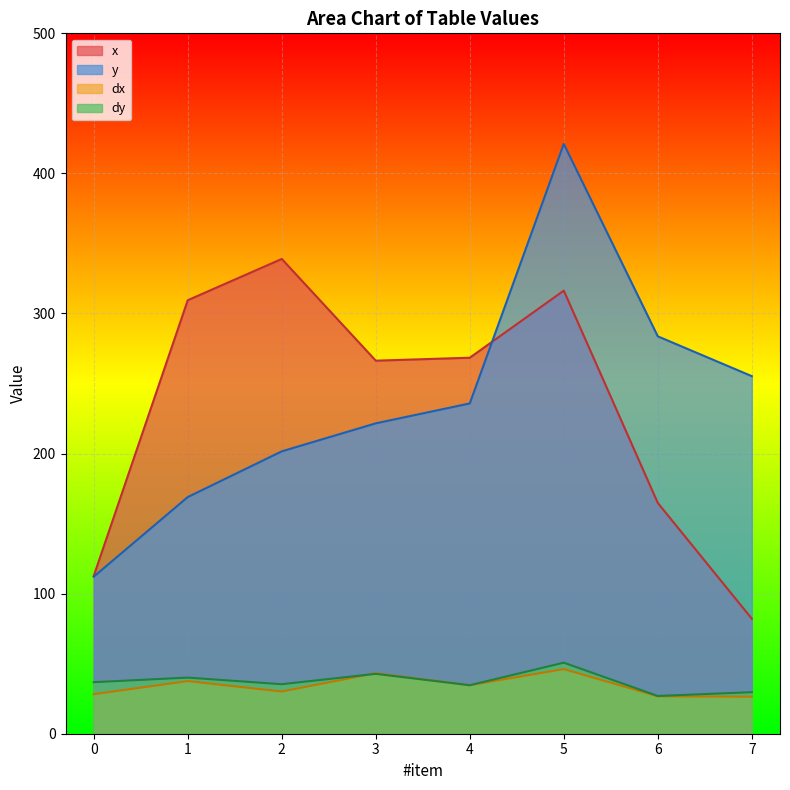

Is it true that x equals 338.9 at 2?

True